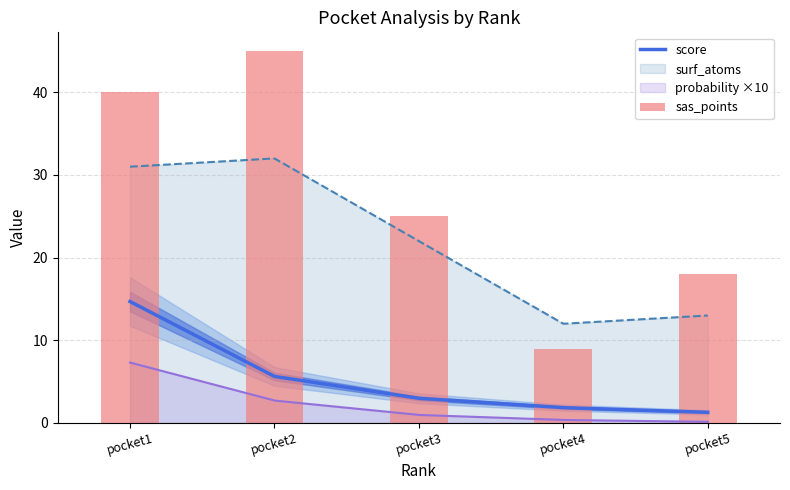

What is the value of the sas_points bar at the 5th from the left?

18.0